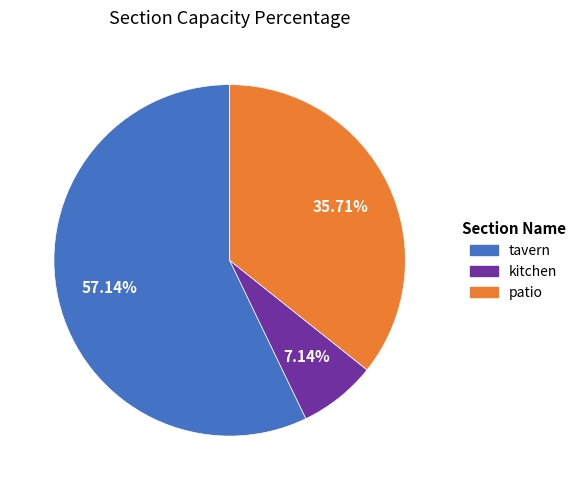

What percentage is NOT represented by patio?

64.3%